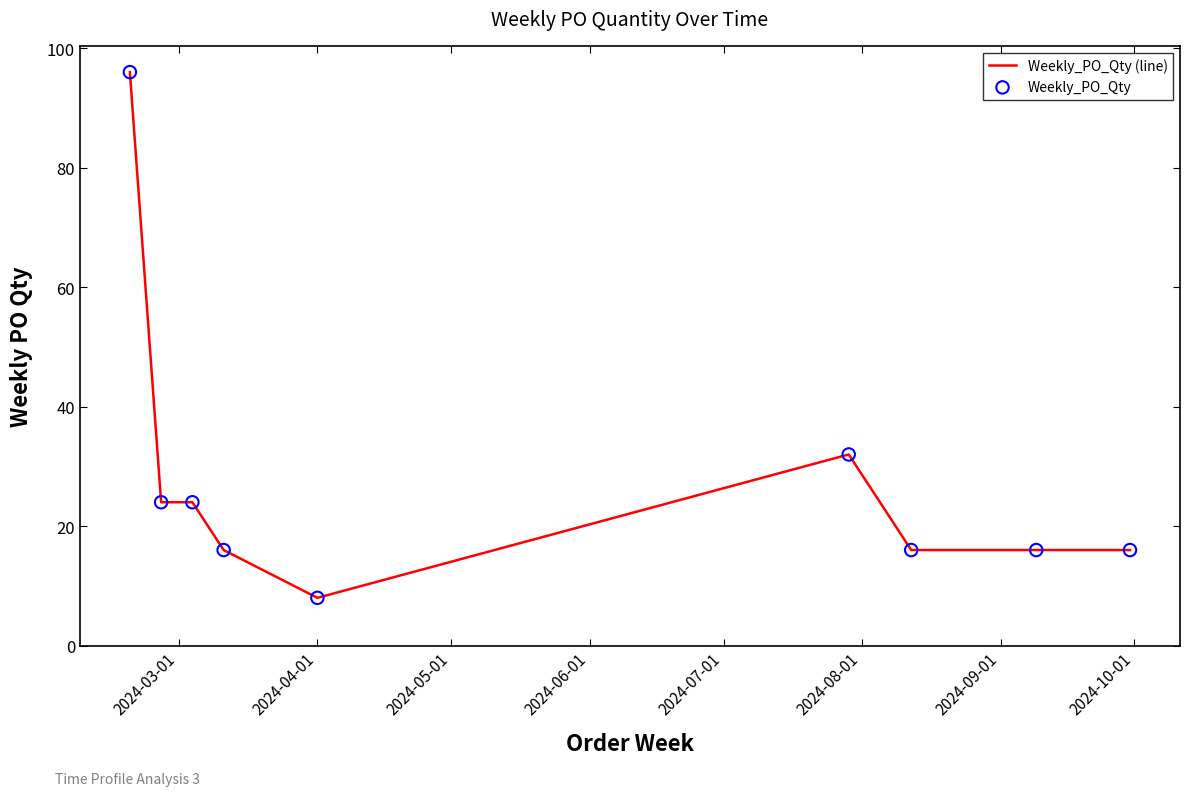

What is the greatest value displayed?

96